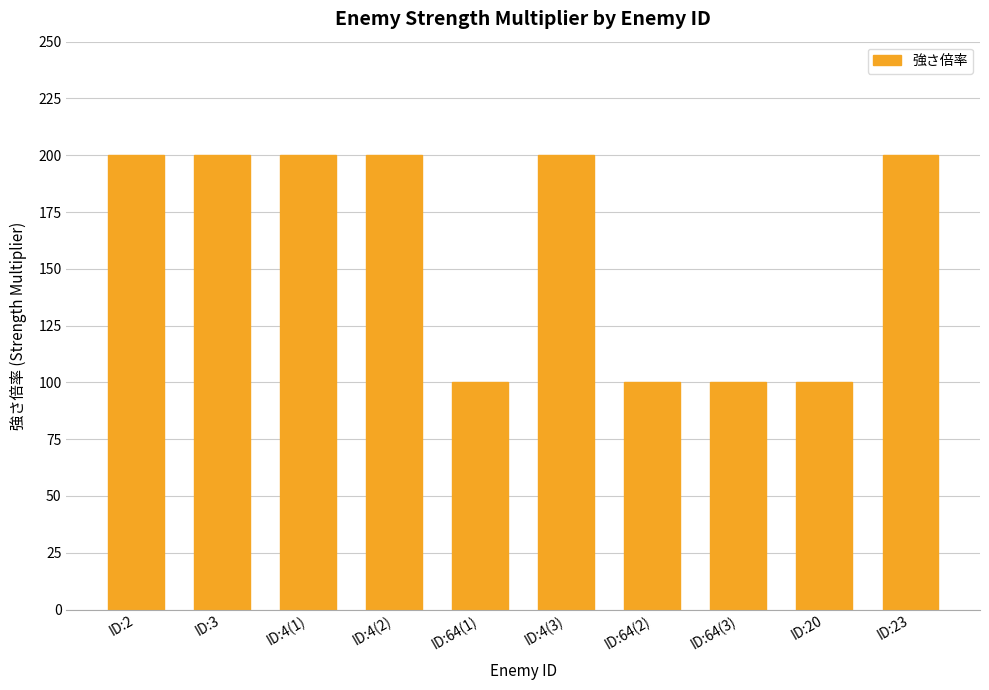

The chart shows a value of 100 at ID:64(2). True or false?

True